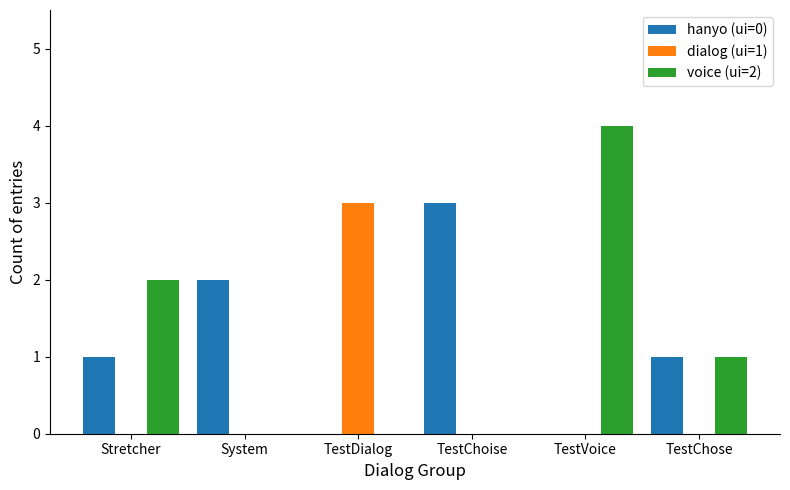

Is it true that voice (ui=2) equals 1 at TestChose?

True